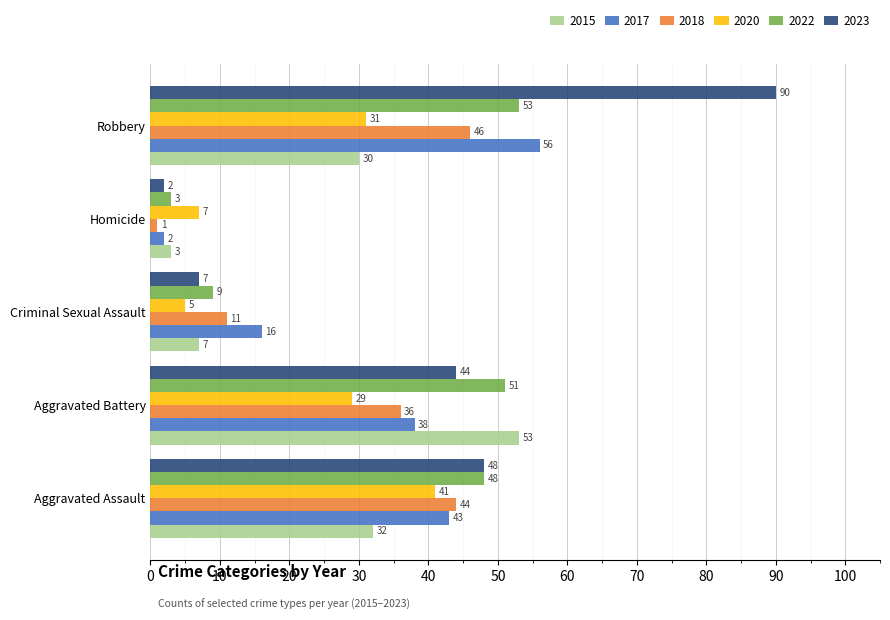

True or false: 2023 has a value of 2 at Homicide.

True